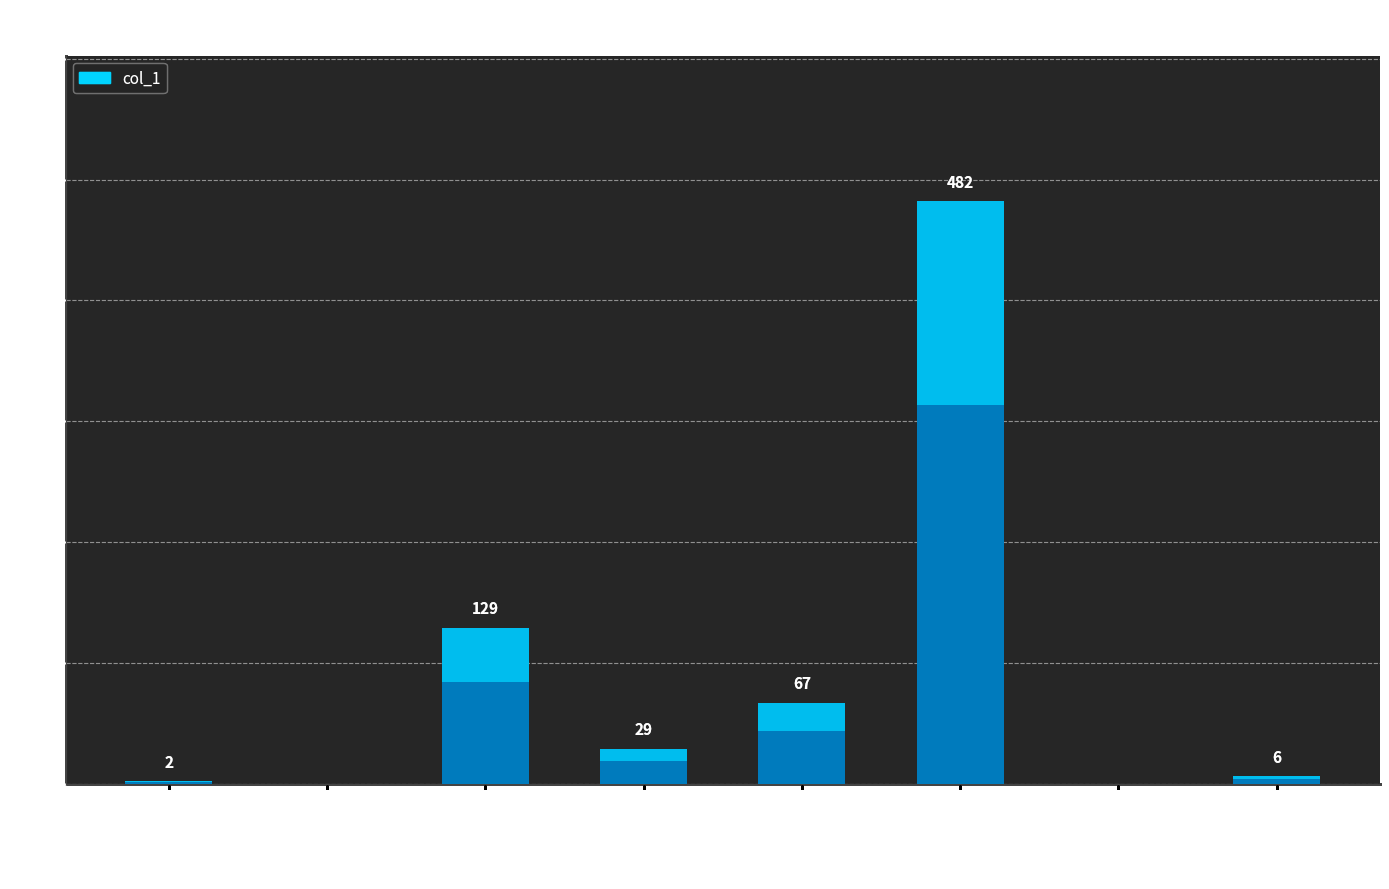

What is the ratio of the value at cheng-hao-55-50 to the value at deng-yu-chuan-4?

64.5